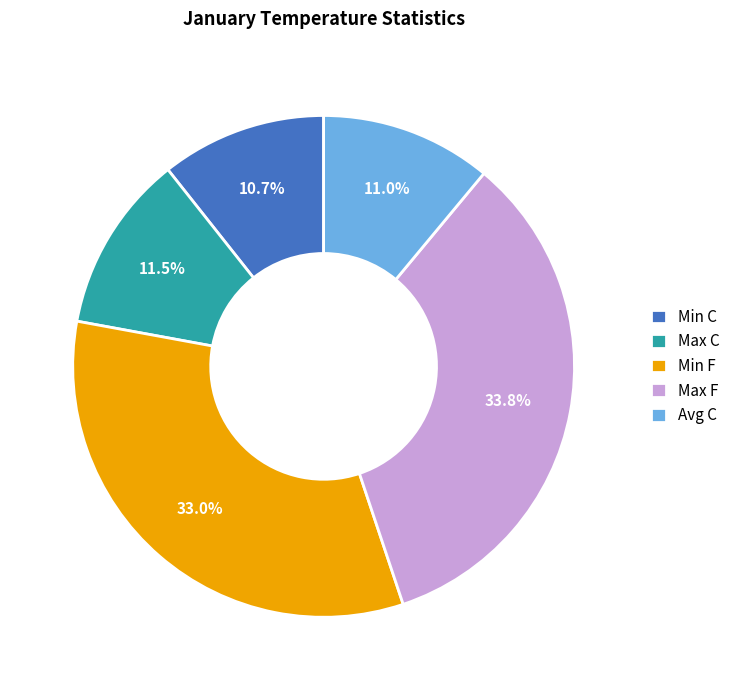

To the nearest percent, what portion does Avg C represent?

11%